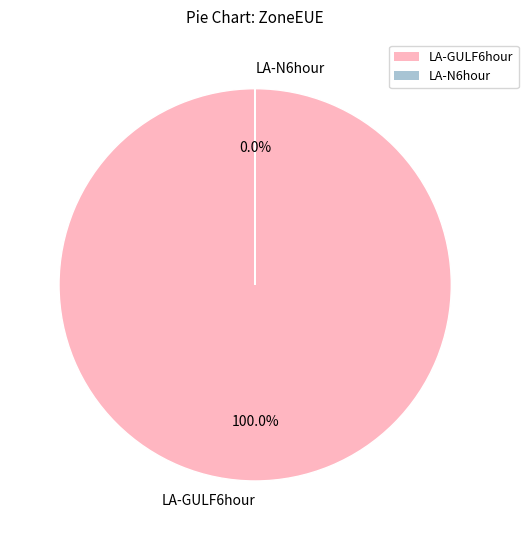

To the nearest percent, what percentage of the pie is LA-GULF6hour?

100%